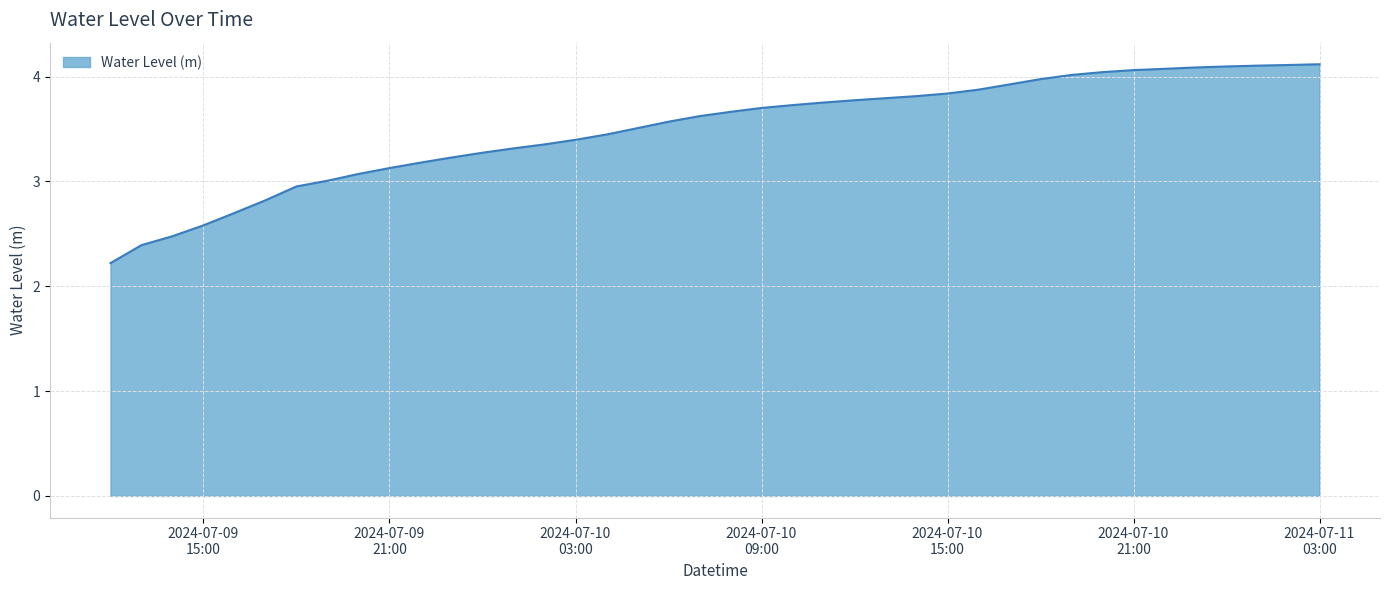

What is the difference between the maximum and minimum values?

1.9